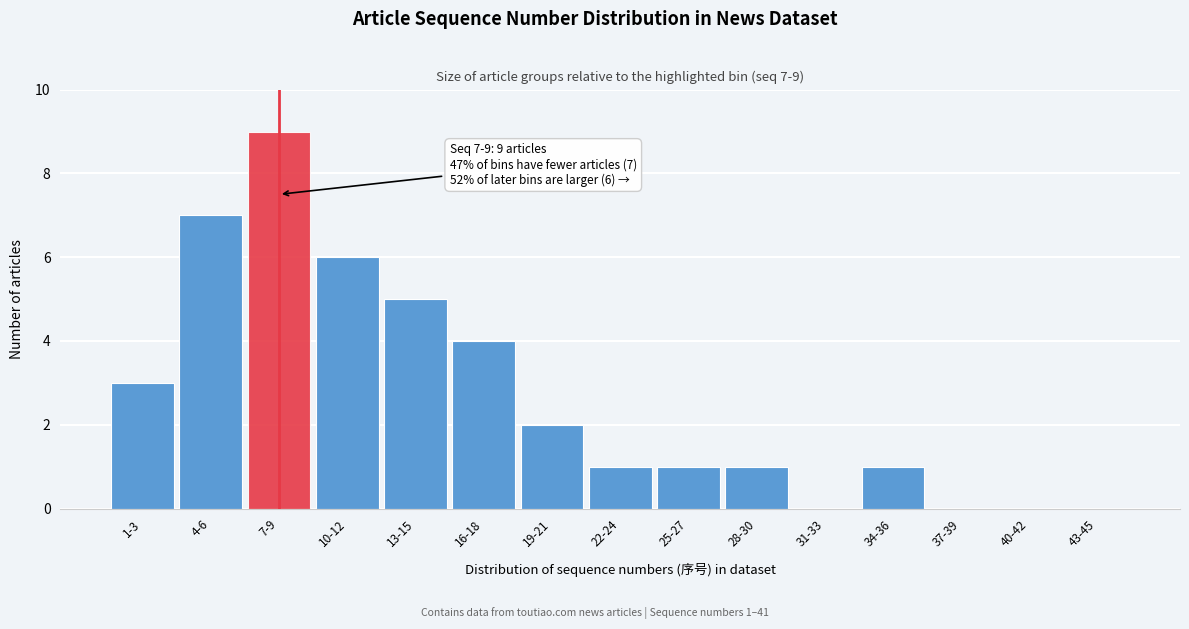

Reading left to right, what are all the values shown in this chart?

1-3=3	4-6=7	7-9=9	10-12=6	13-15=5	16-18=4	19-21=2	22-24=1	25-27=1	28-30=1	31-33=0	34-36=1	37-39=0	40-42=0	43-45=0